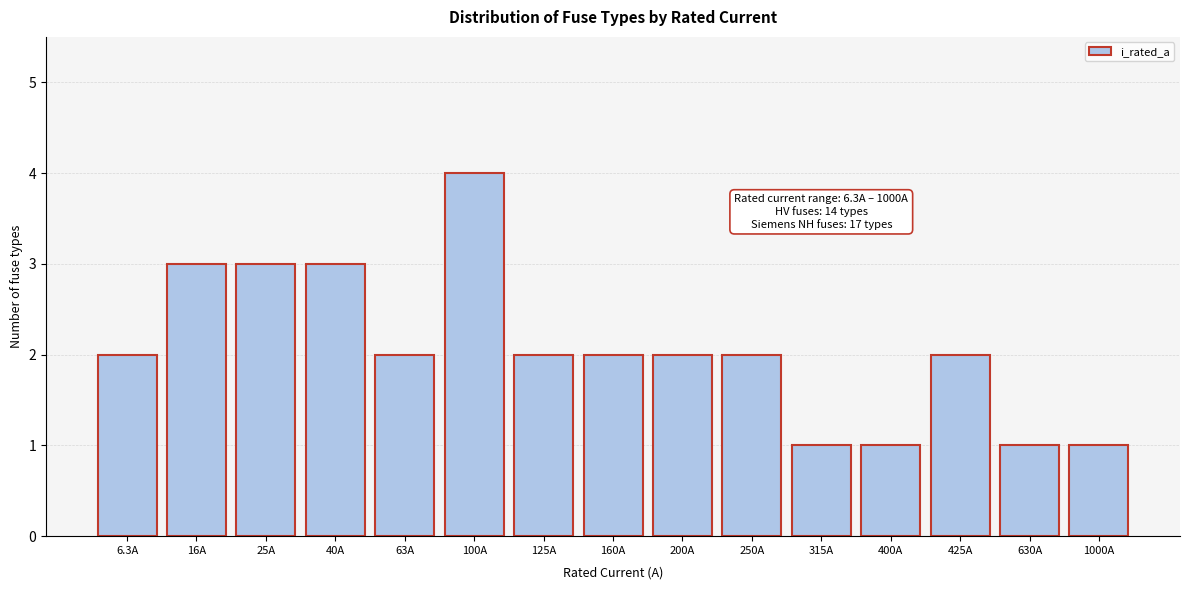

Reading left to right, list all the values displayed in this chart.

2	3	3	3	2	4	2	2	2	2	1	1	2	1	1